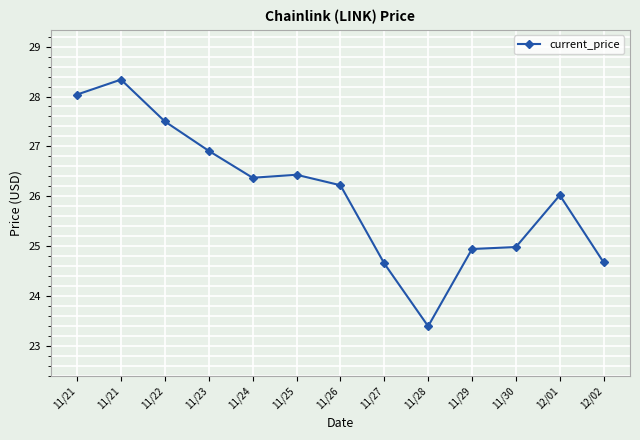

How many lines are shown in the chart?

1